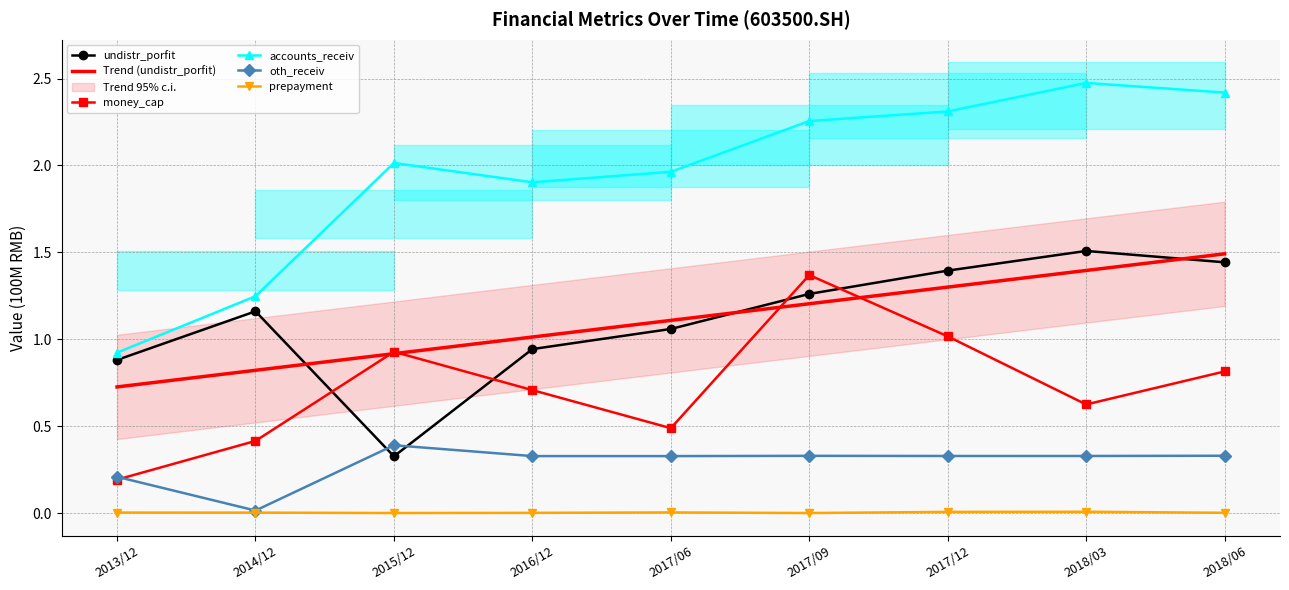

Where is the first local minimum for undistr_porfit?

2015/12